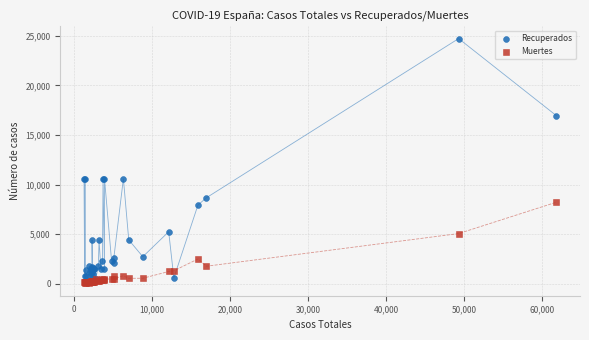

Which series has the largest Y range (max minus min)?

Recuperados